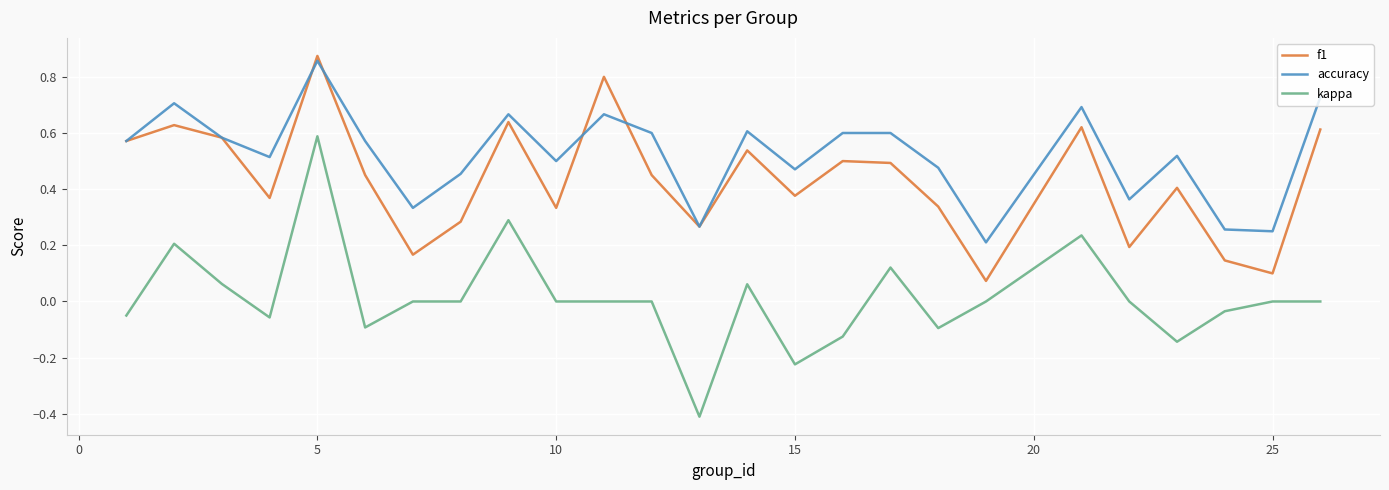

Which series has the largest range (max minus min)?

kappa